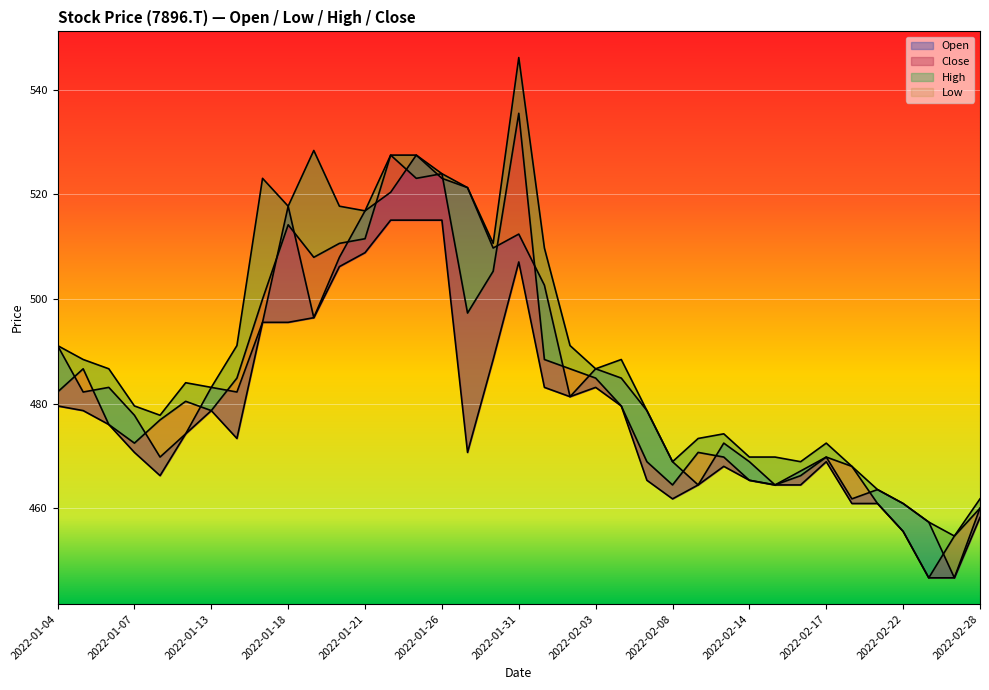

How many data points does each series have?

37